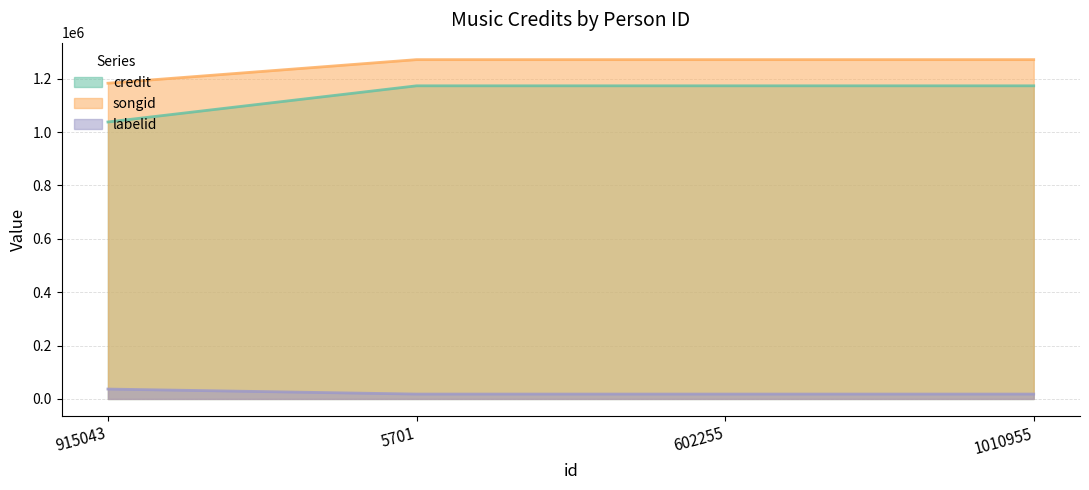

Where is credit nearest to the value 1105855?

915043